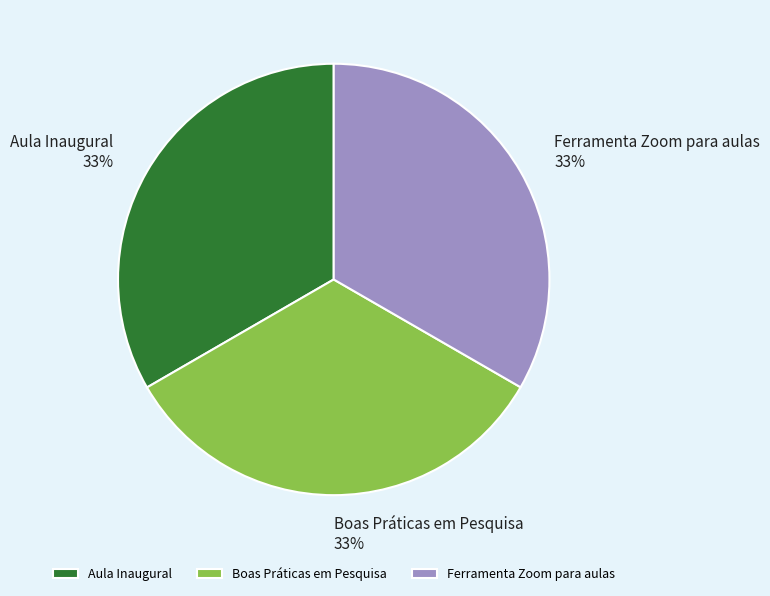

Count the number of slices in the pie.

3